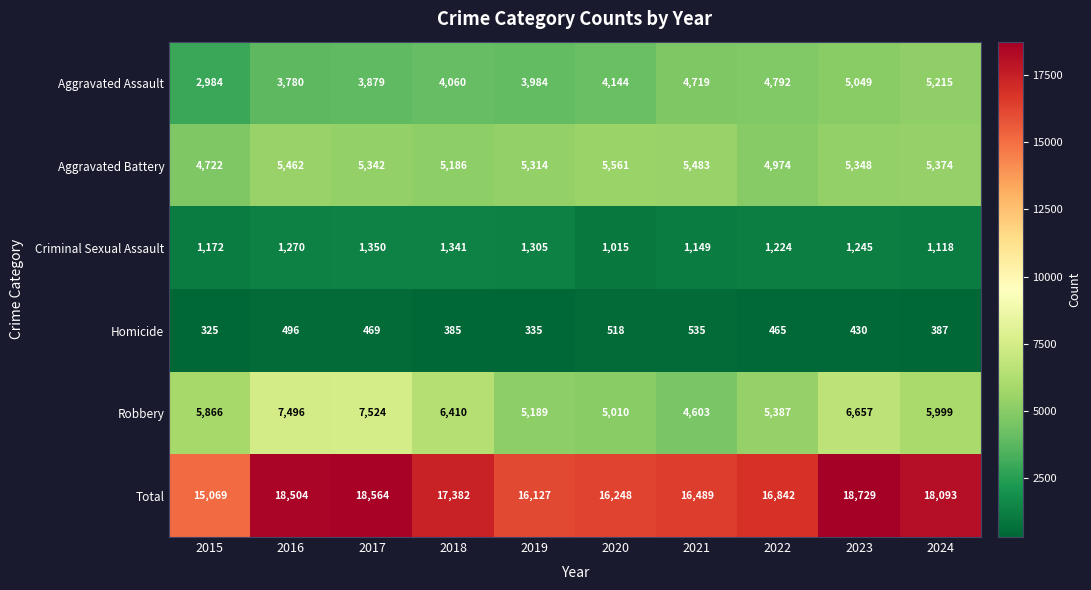

Is the value of Homicide at 2024 greater than the value of Total at 2015?

No